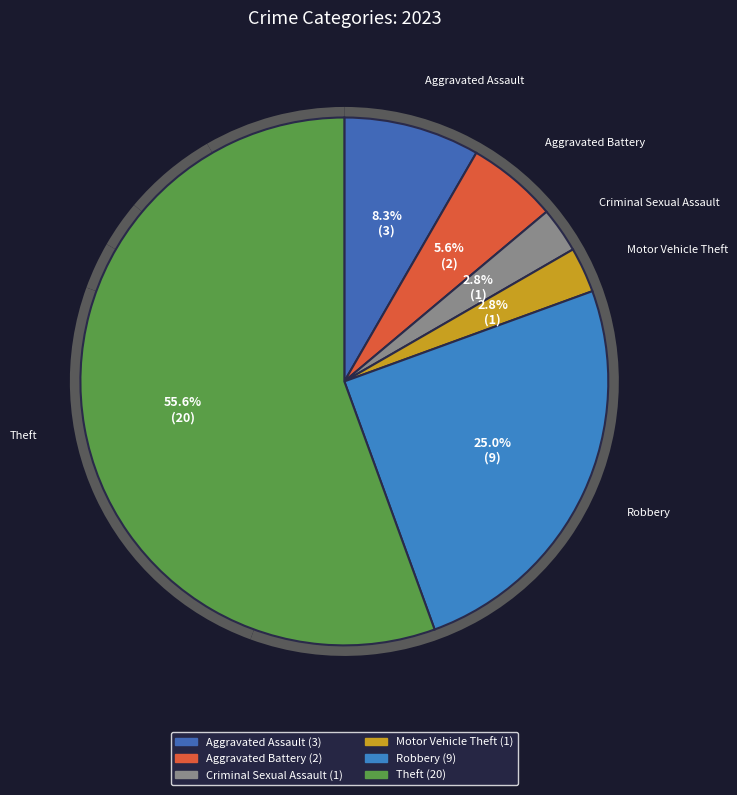

To the nearest percent, what is the difference between the Robbery and Theft slice percentages?

31%